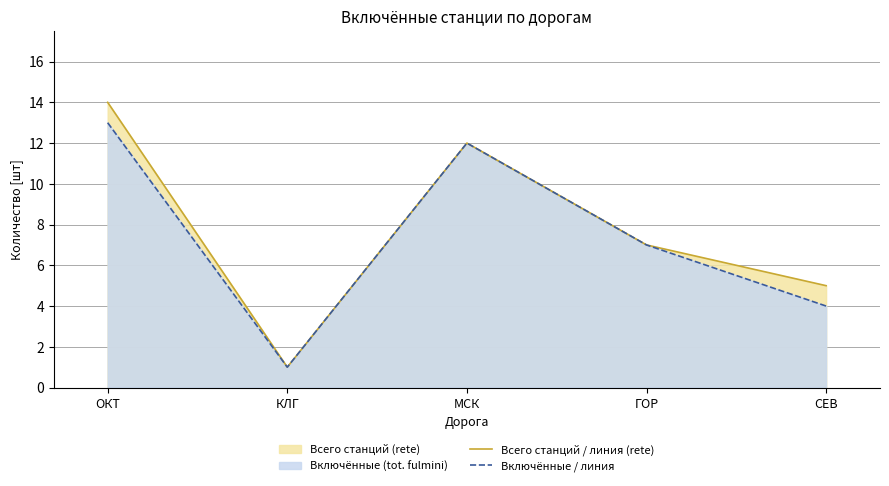

What is the difference between the Всего станций / линия (rete) values at МСК and СЕВ?

7